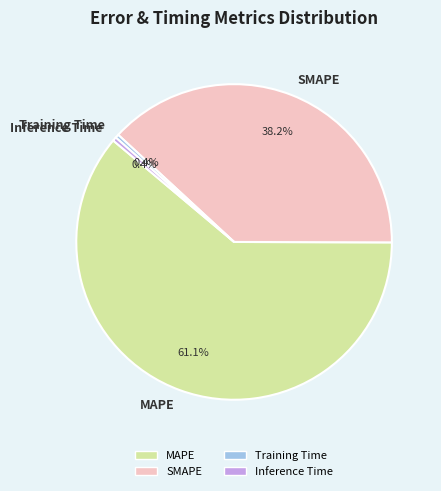

Which category accounts for the majority?

MAPE